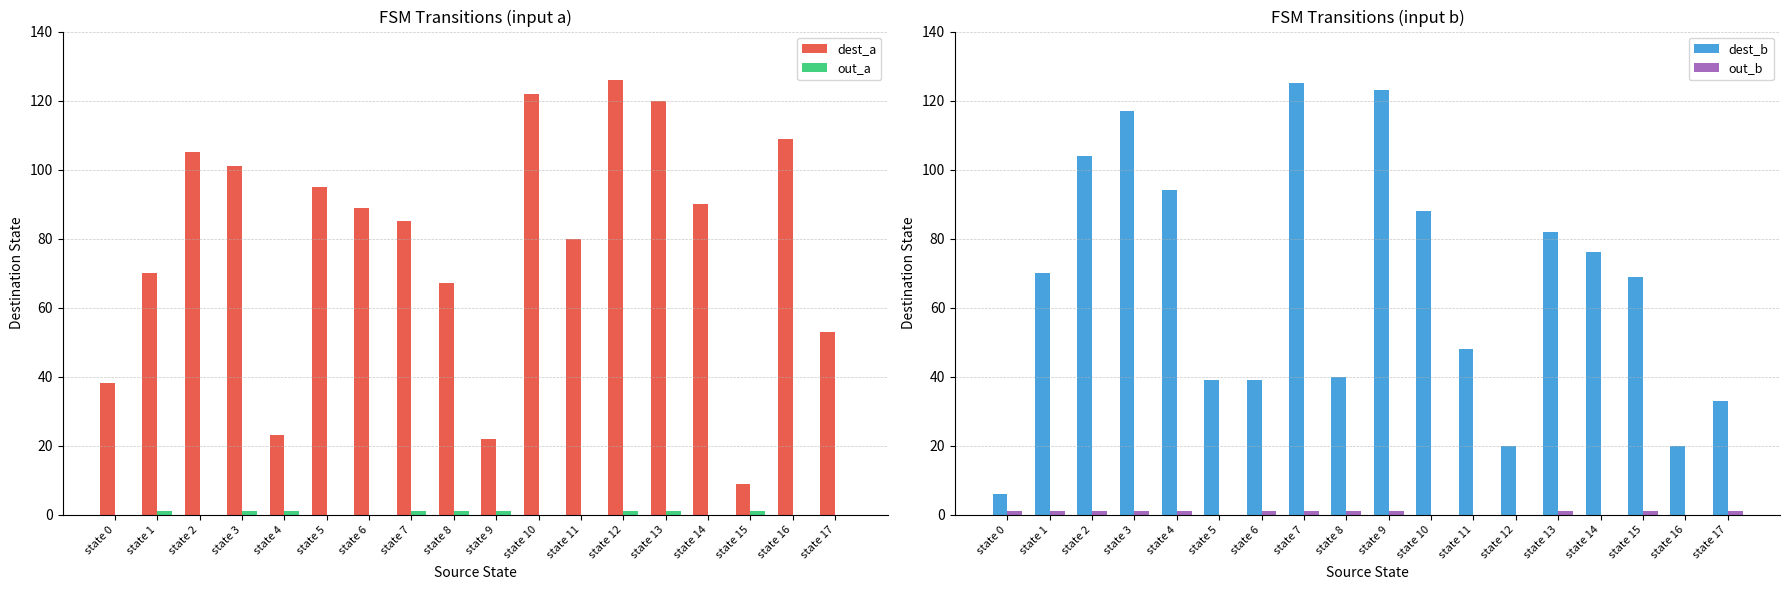

What is the difference between the maximum and minimum values in the dest_a series?

117